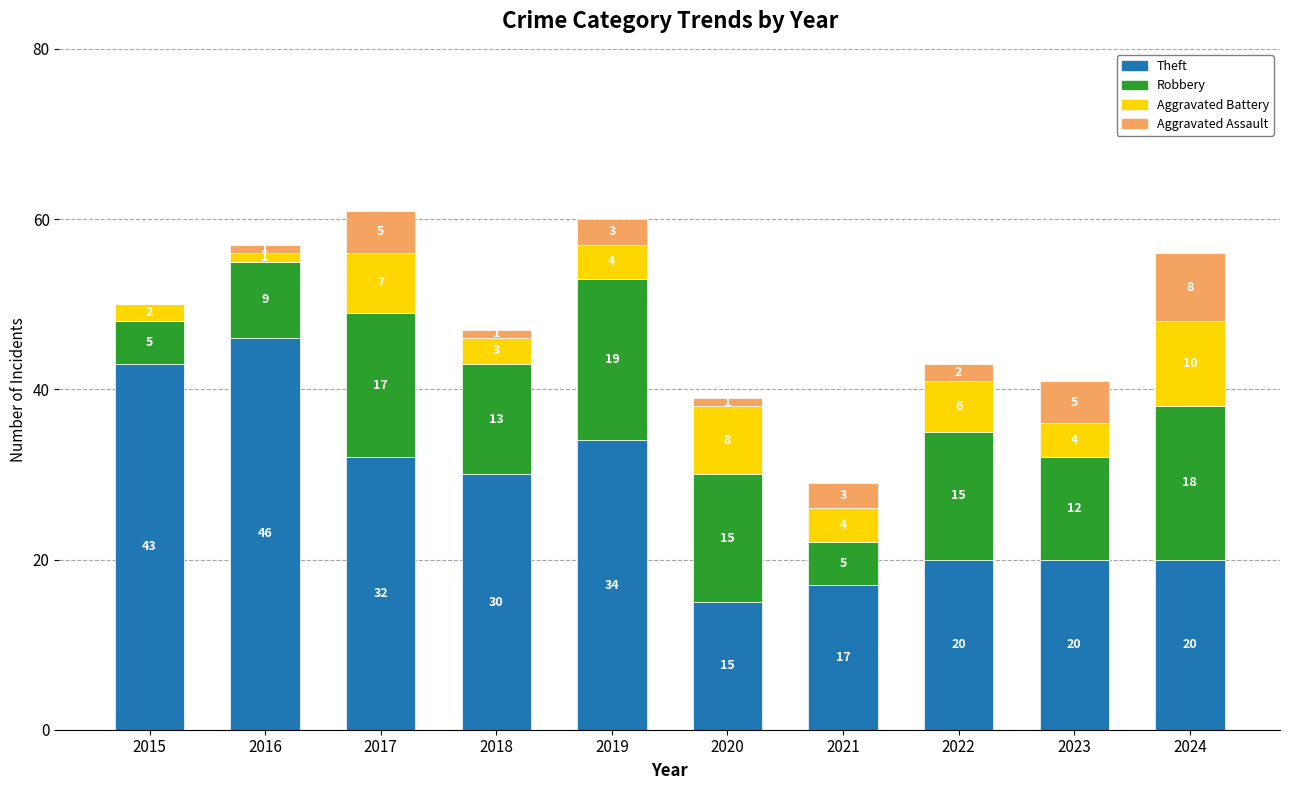

Reading right to left, transcribe the values for Theft.

2024=20	2023=20	2022=20	2021=17	2020=15	2019=34	2018=30	2017=32	2016=46	2015=43